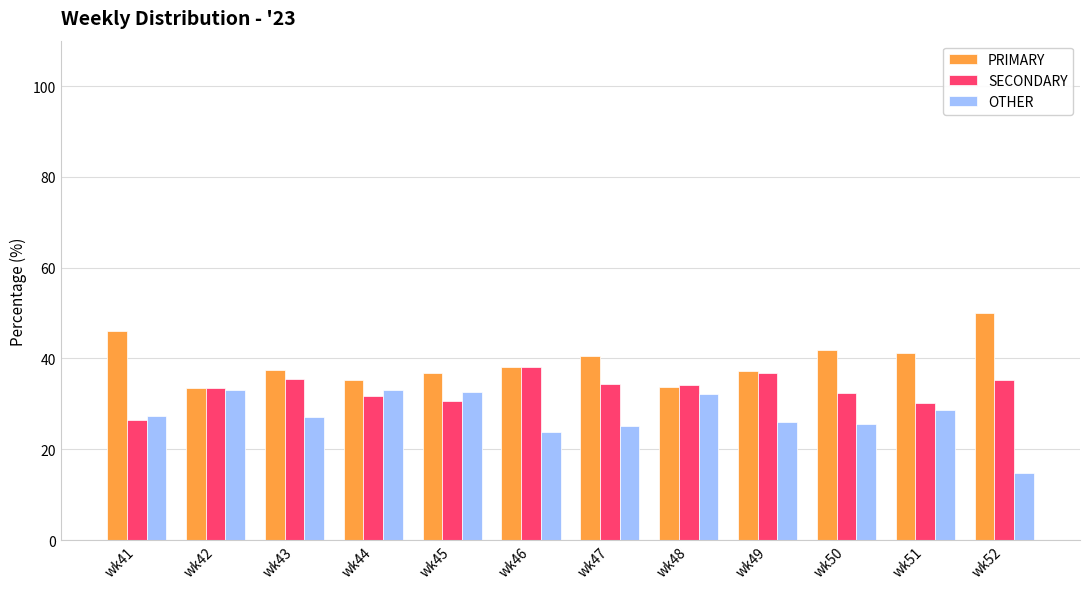

What is the approximate value of SECONDARY at wk41?

26.5